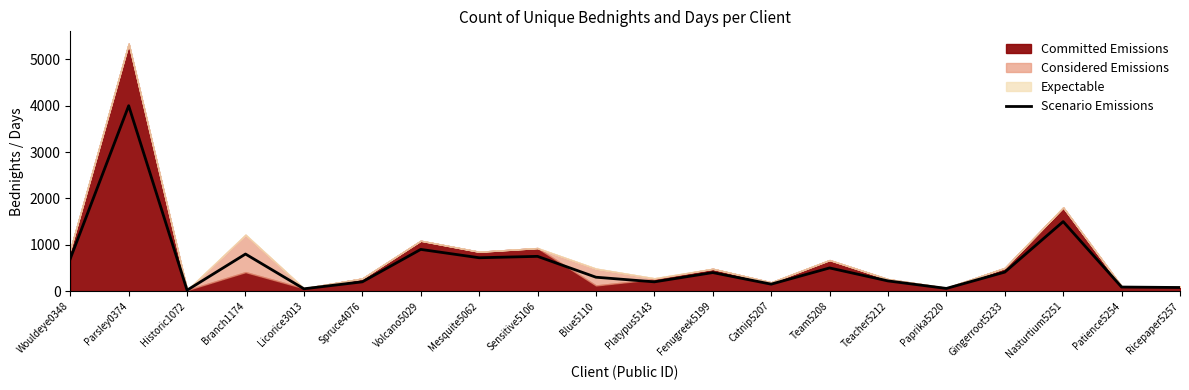

Reading right to left, extract all data points from this chart.

Ricepaper5257=78	Patience5254=88	Nasturtium5251=1500	Gingerroot5233=410	Paprika5220=58	Teacher5212=220	Team5208=500	Catnip5207=150	Fenugreek5199=400	Platypus5143=200	Blue5110=300	Sensitive5106=750	Mesquite5062=720	Volcano5029=900	Spruce4076=200	Licorice3013=50	Branch1174=800	Historic1072=20	Parsley0374=4000	Wouldeye0348=700